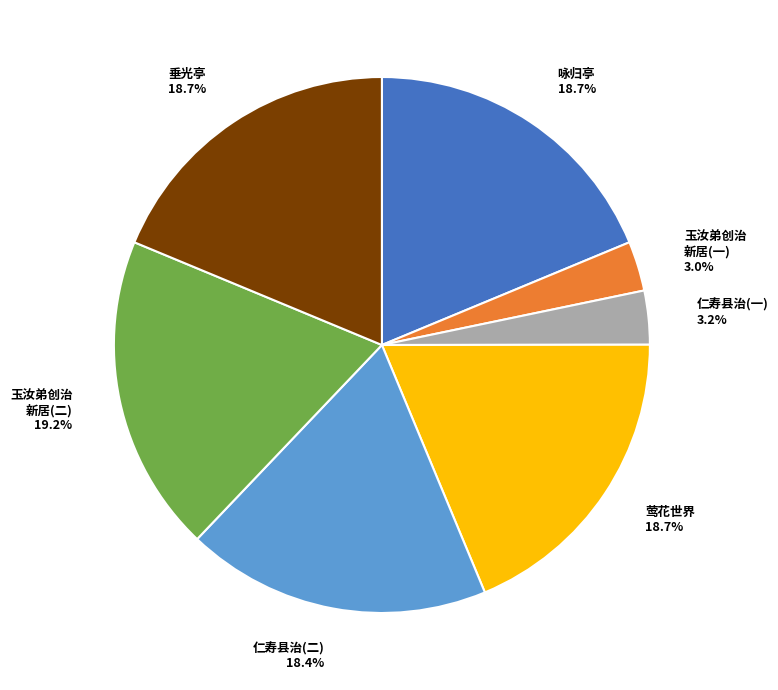

Combined, do 仁寿县治(二) and 咏归亭 account for over 50%?

No